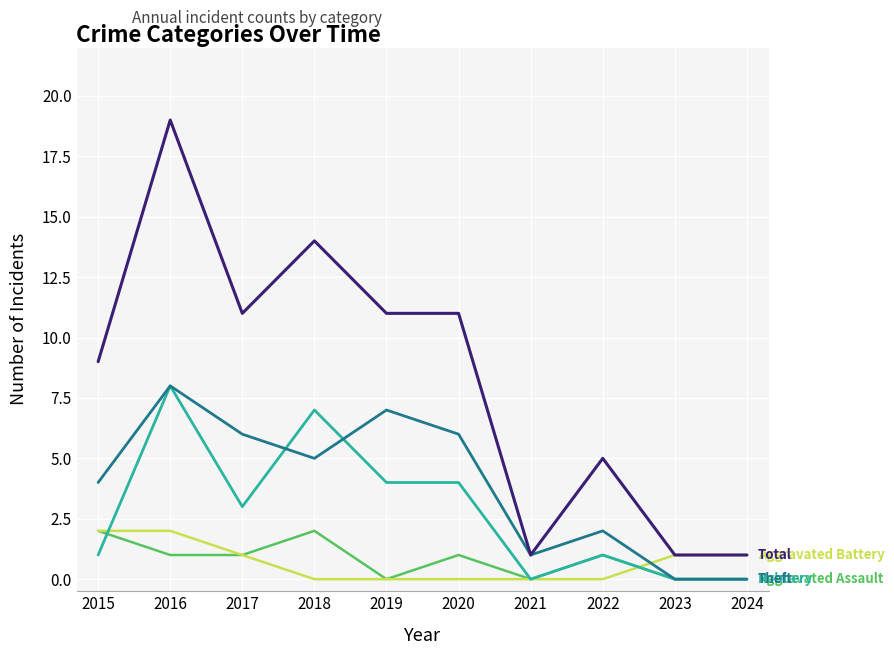

What is the spread (max minus min) of values at 2022?

5